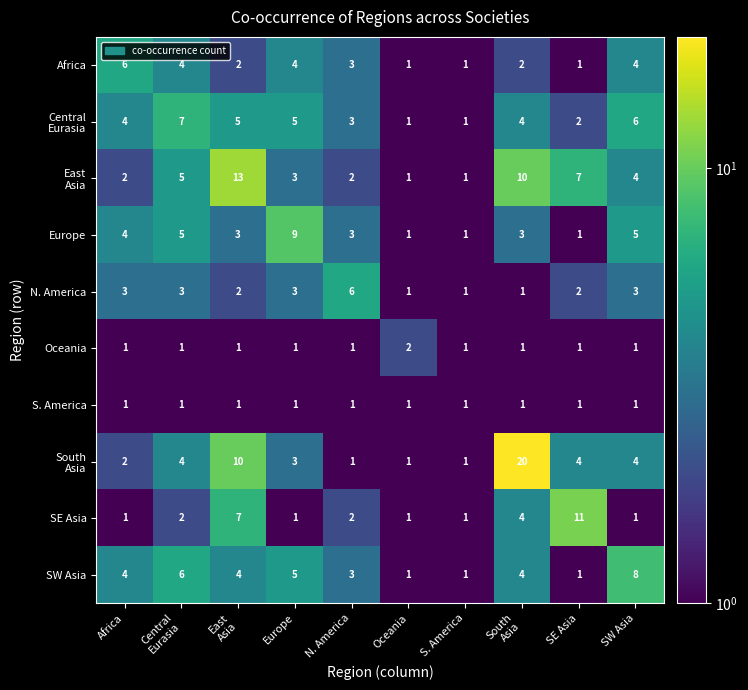

What is the sum of all Africa values?

28